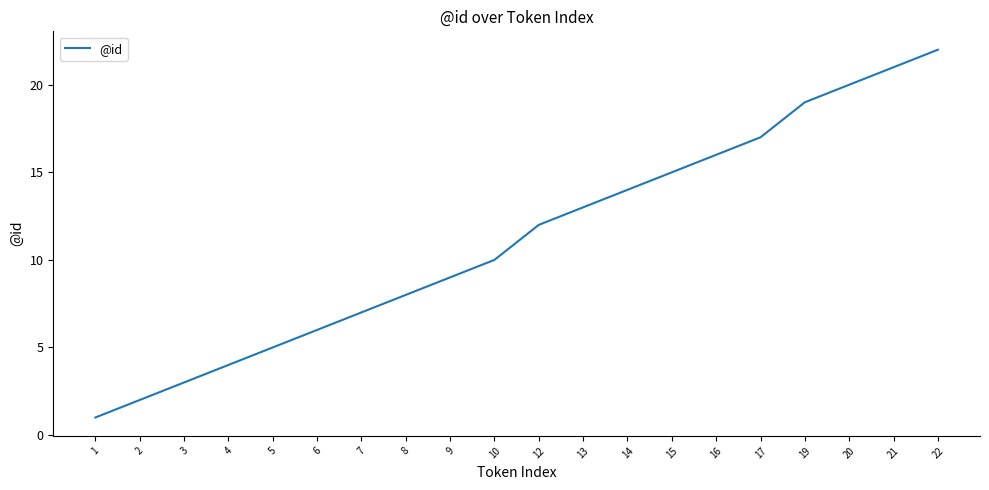

How many lines are shown in the chart?

1